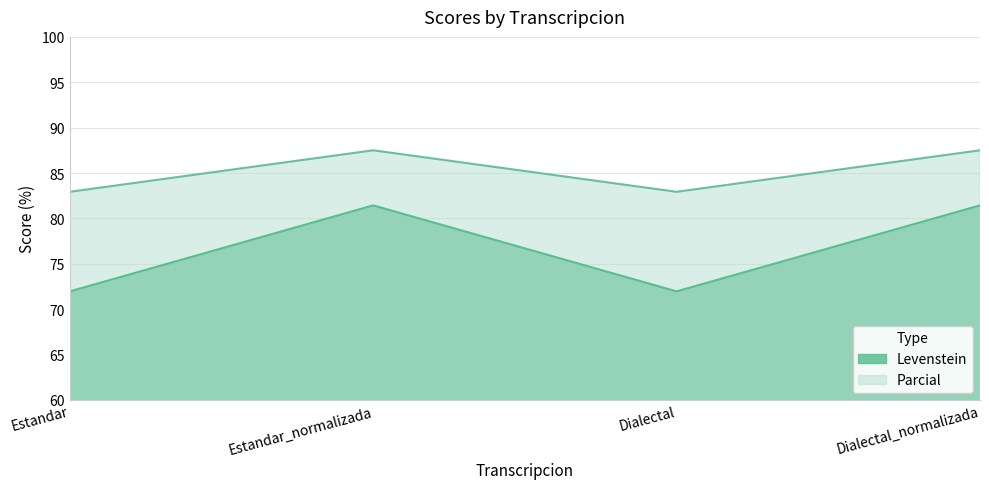

How many distinct data groups are displayed?

2